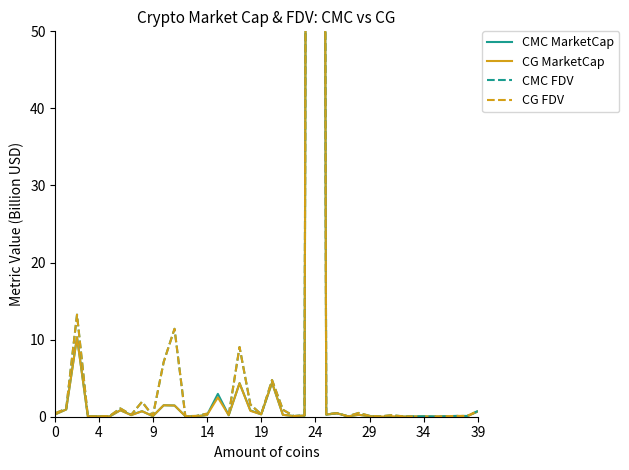

Is this an area chart (filled region under the line)?

No